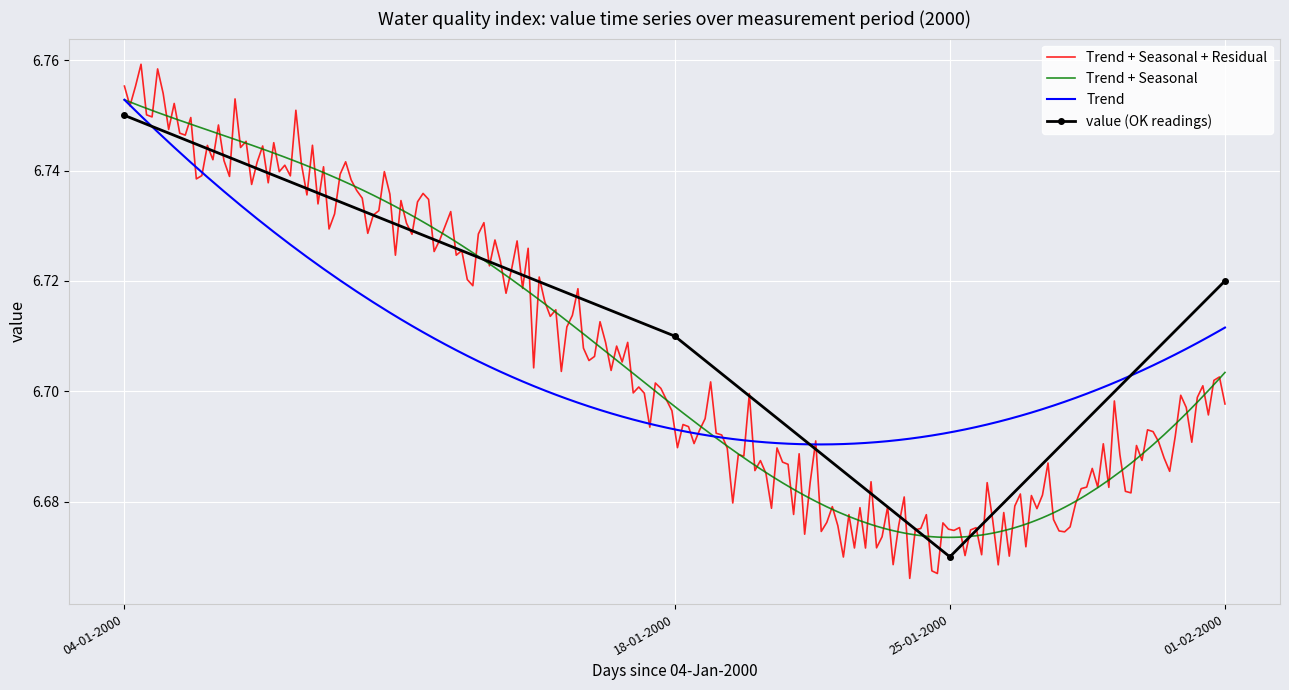

In value (OK readings), how many points are lower than both neighbors (excluding endpoints)?

1